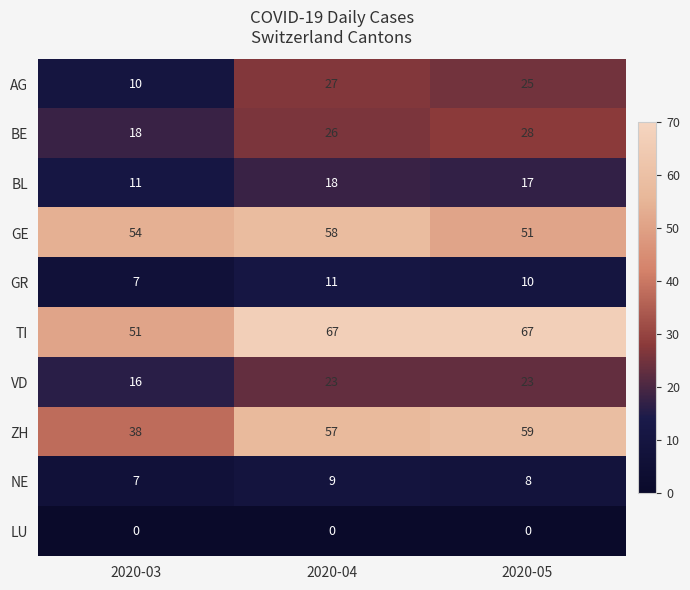

Count the number of data series in this chart.

10